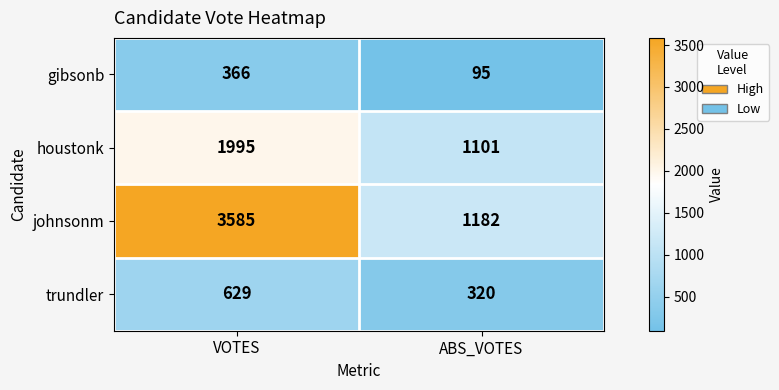

Which series changed the most between VOTES and ABS_VOTES?

johnsonm